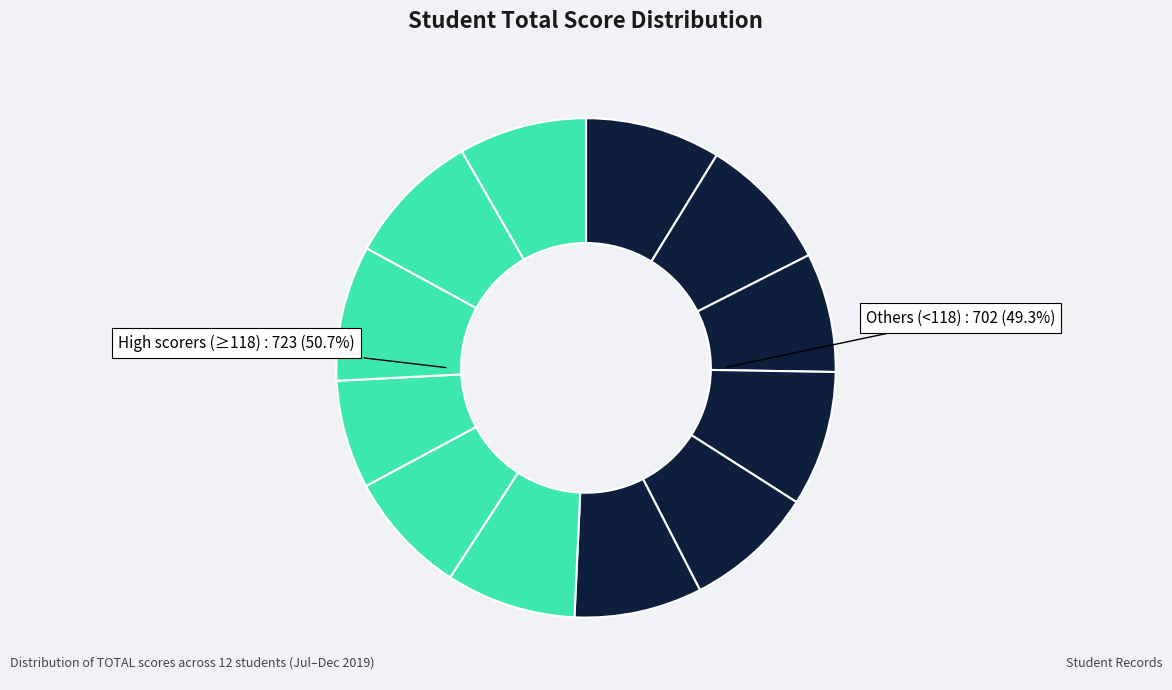

How many slices are in this pie chart?

12